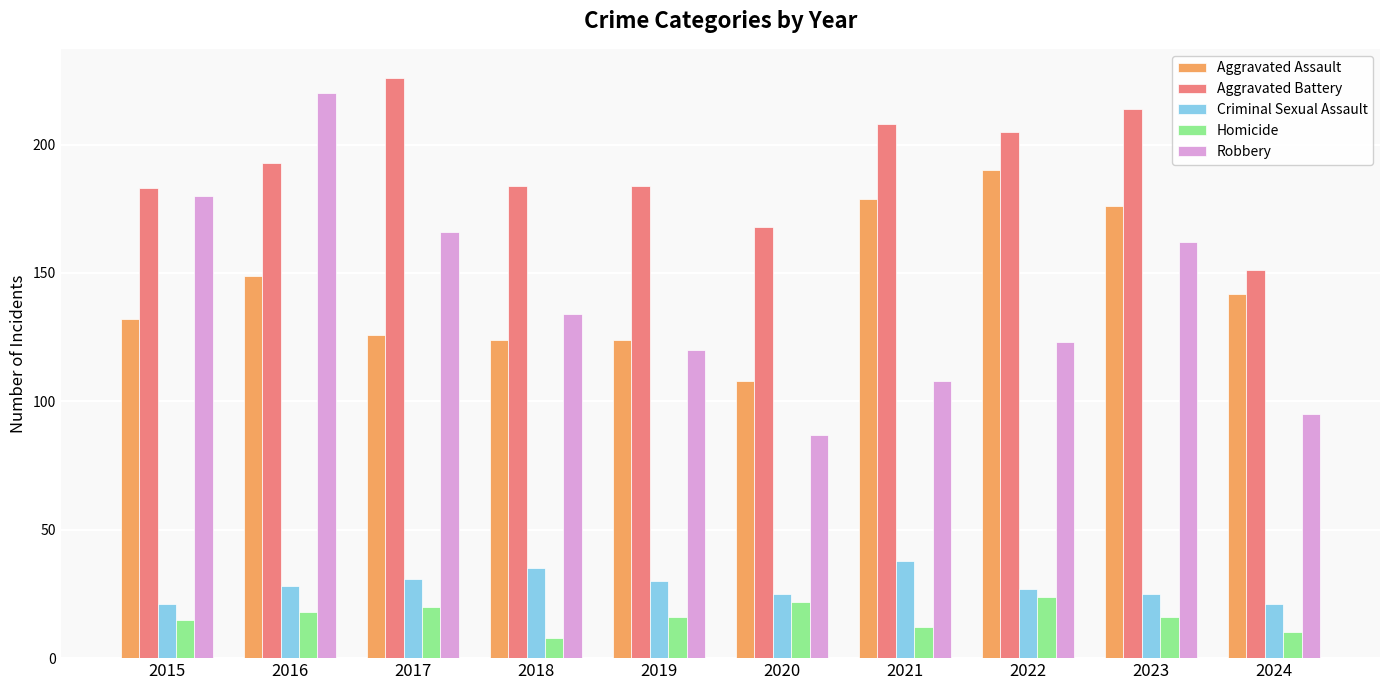

Does the chart contain stacked bars?

No